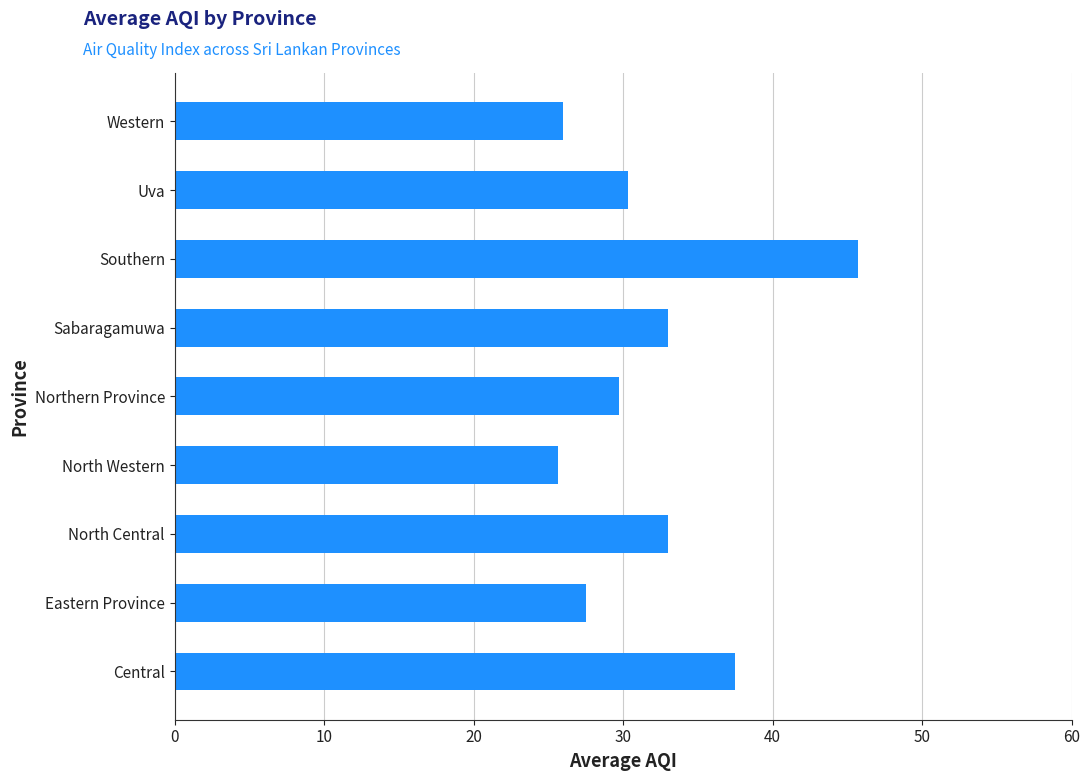

How many values are below 30?

4